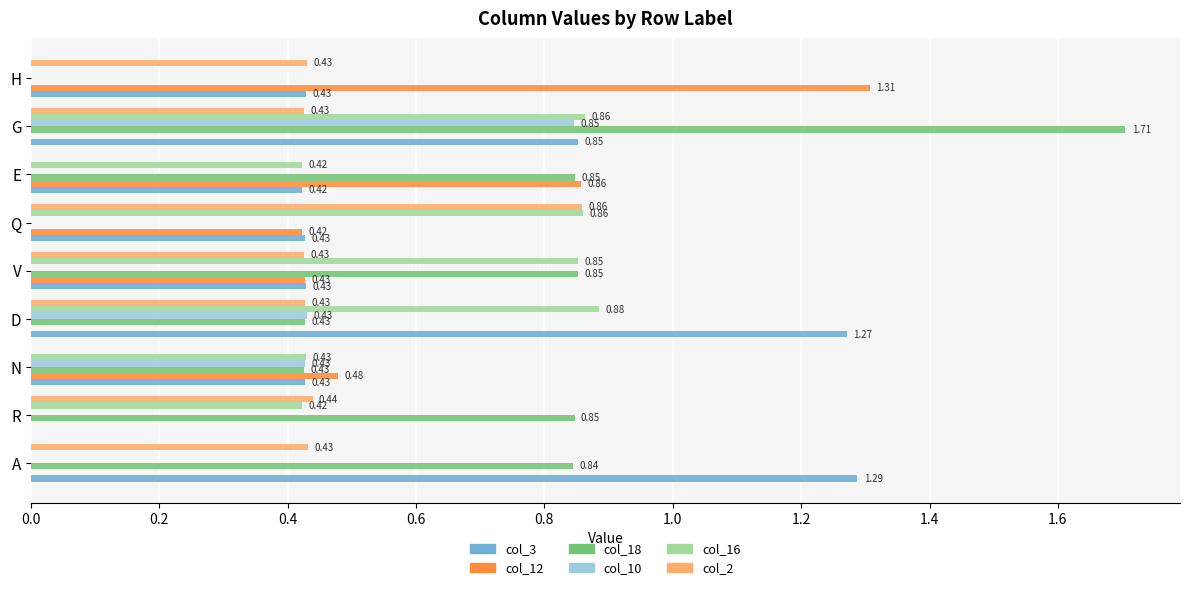

Which category has the highest value across all series?

G